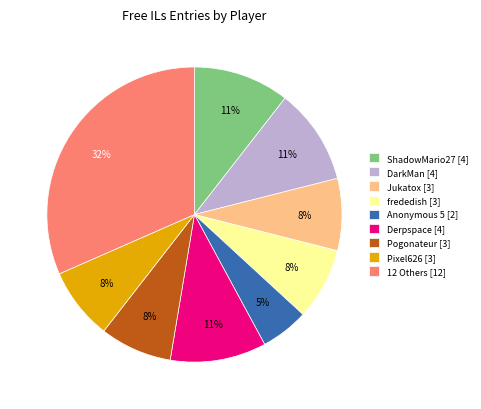

Which slice is the smallest?

Anonymous 5 [2]